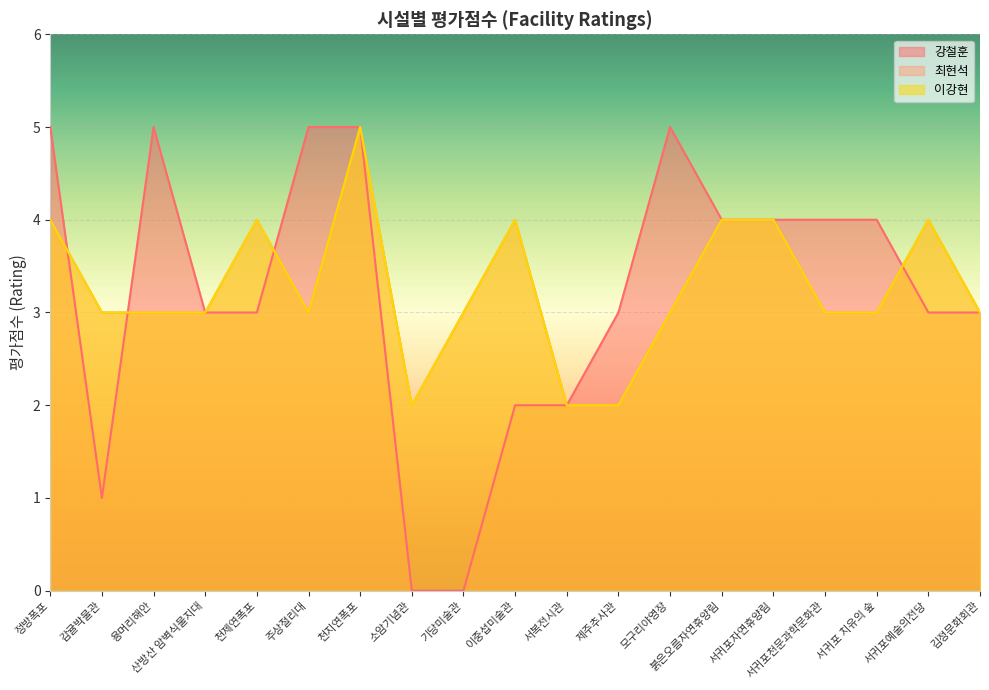

At how many categories does at least one series exceed 3?

12